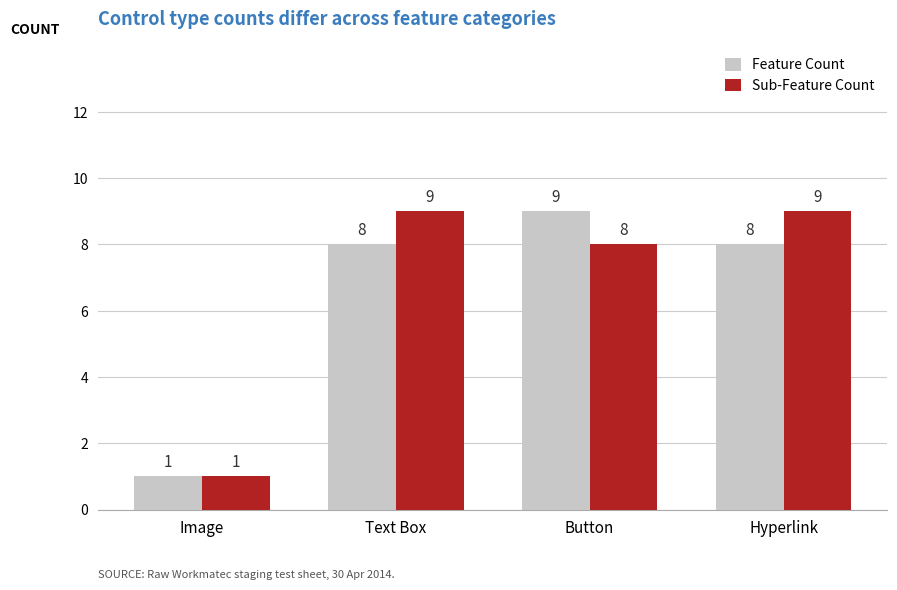

What are all the series names shown in the legend?

Feature Count, Sub-Feature Count